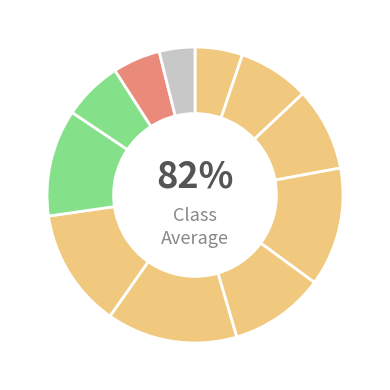

True or false: 8 accounts for 10% of the total.

True